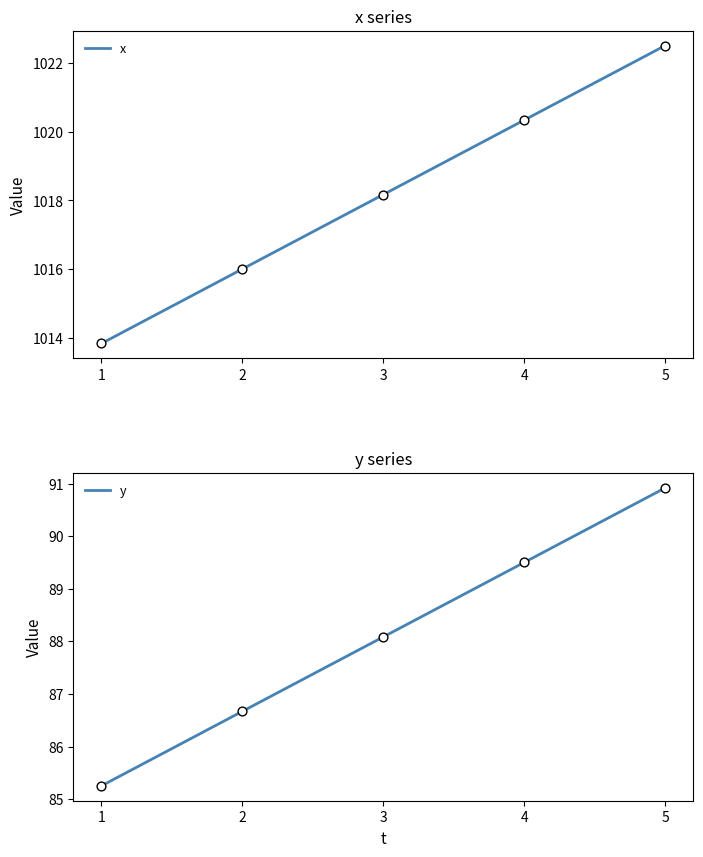

Is the value of y at 1 greater than the value of x at 1?

No